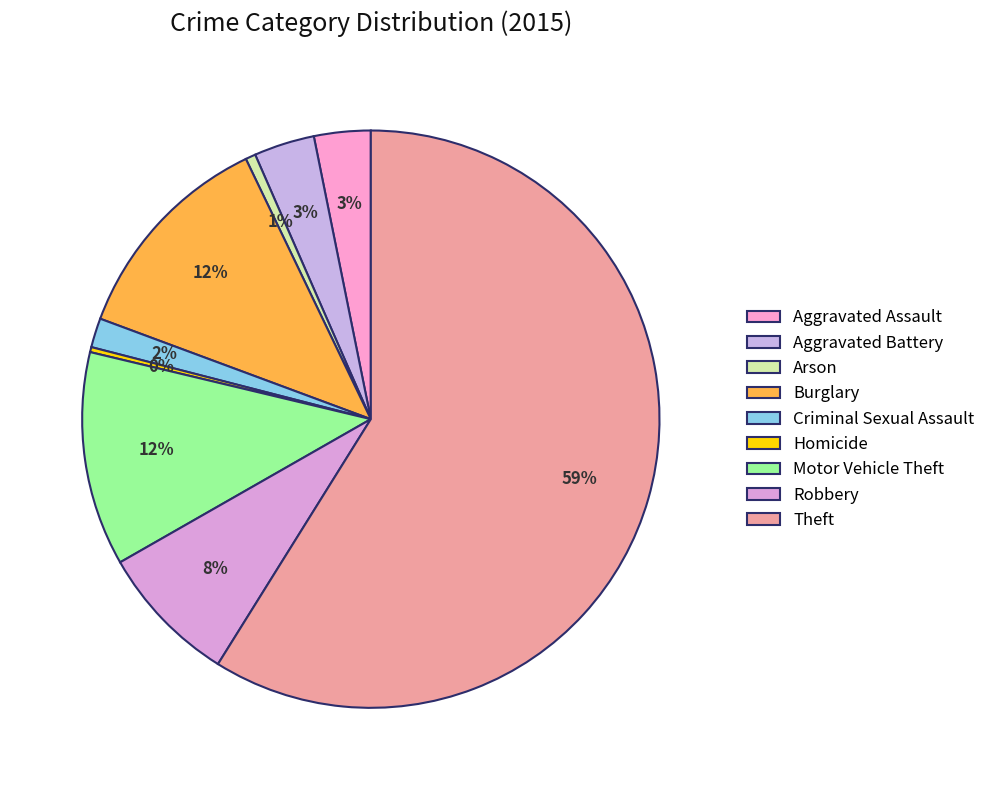

How much of the chart is everything except Arson?

99.4%